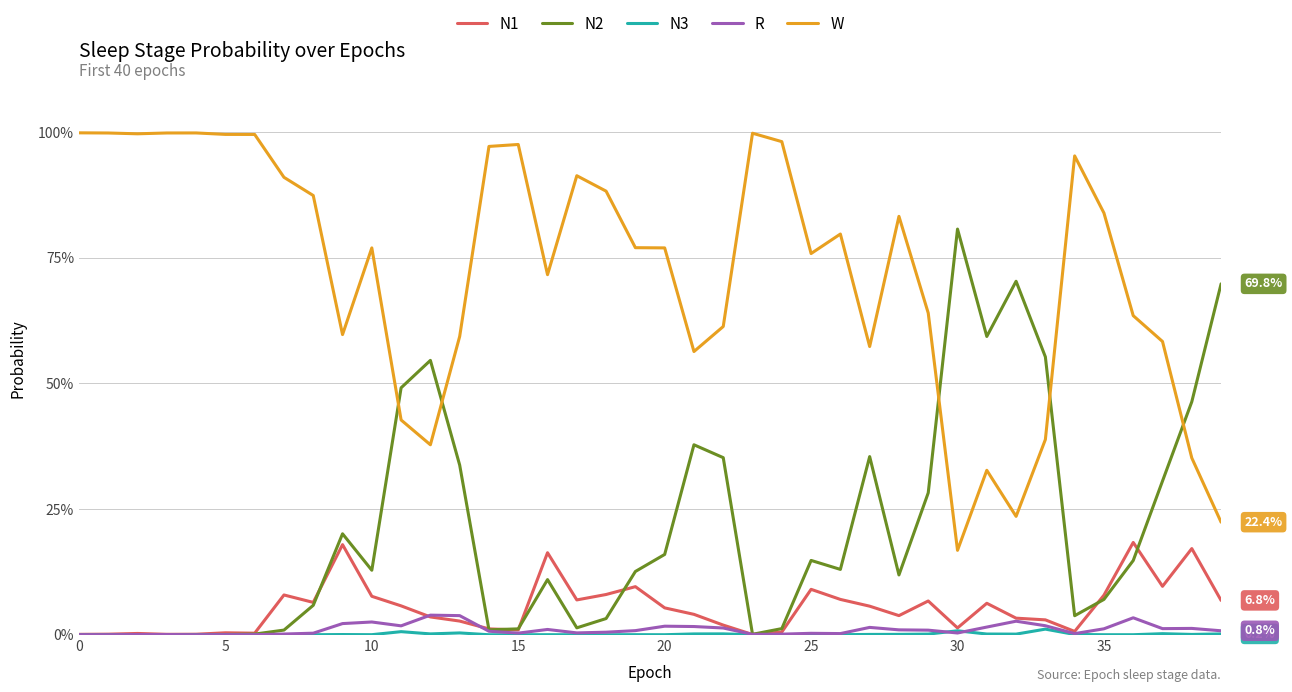

What are all the series names shown in the legend?

N1, N2, N3, R, W